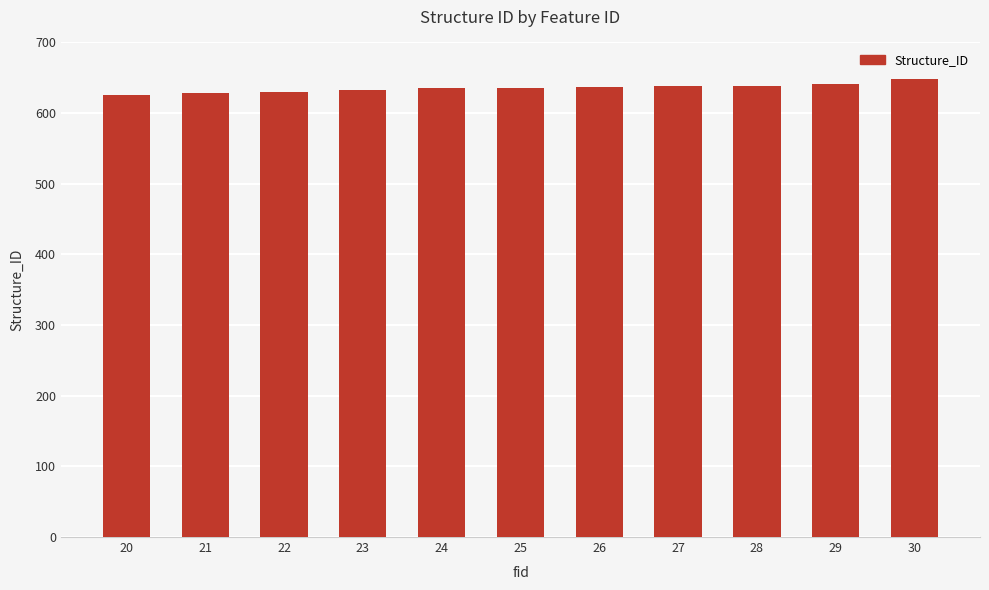

How many series are shown in this chart?

1